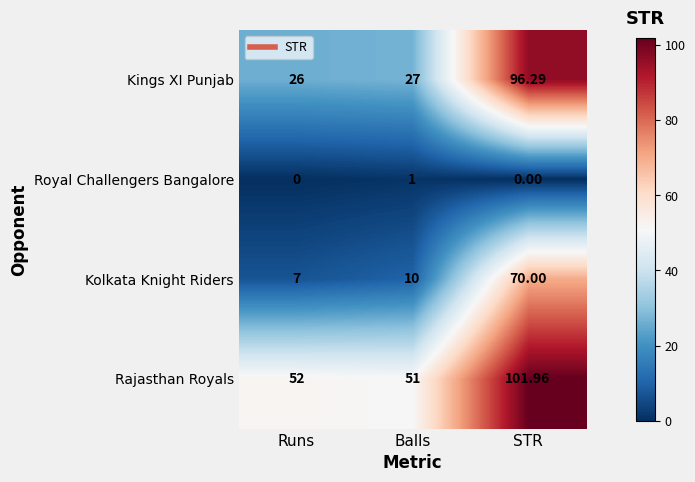

List the series in order of their peak value, highest first.

Rajasthan Royals, Kings XI Punjab, Kolkata Knight Riders, Royal Challengers Bangalore